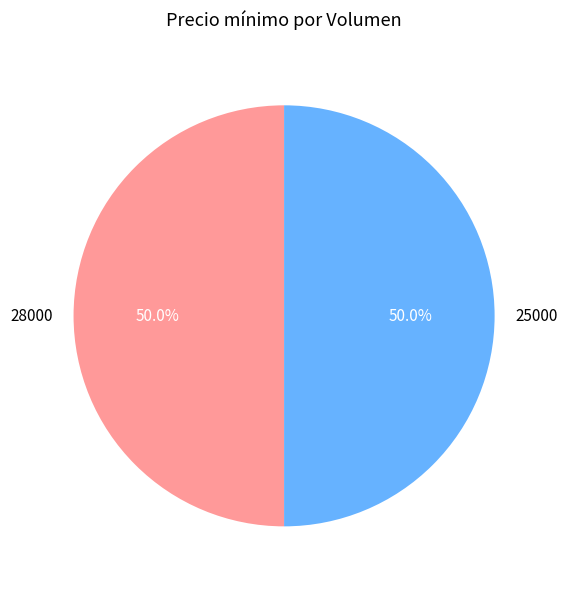

What is the ratio of the value at 25000 to the value at 28000?

1.0